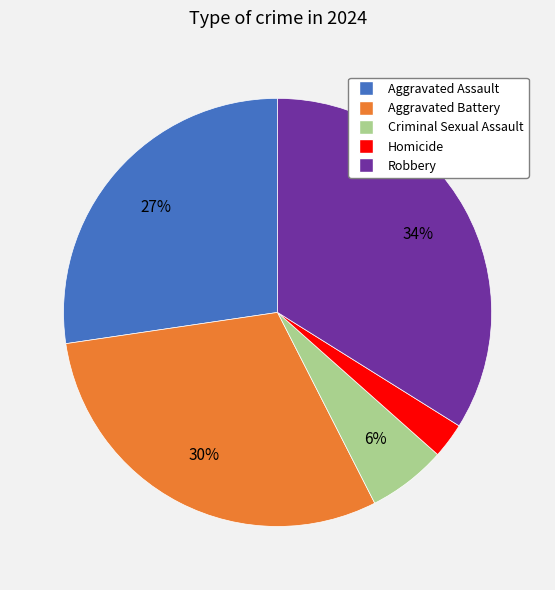

To the nearest percent, what is the difference between the Robbery and Criminal Sexual Assault slice percentages?

28%